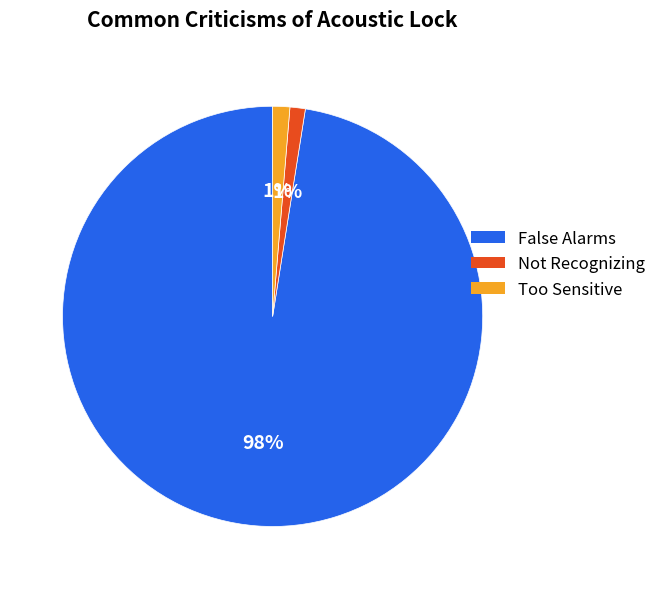

Combined, do Not Recognizing and Too Sensitive account for over 50%?

No